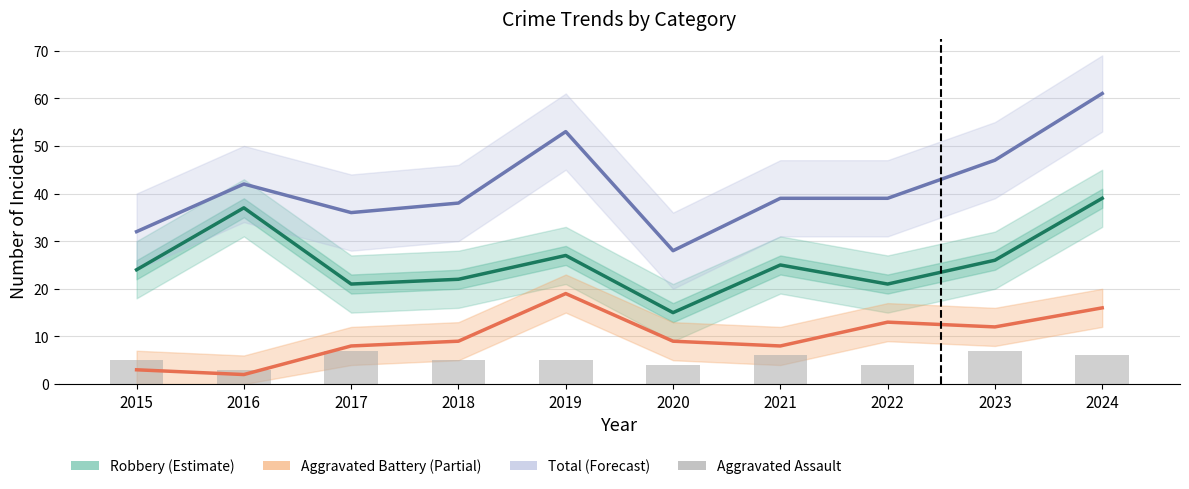

Reading left to right, list all the values displayed in this chart.

Robbery: 2015=24	2016=37	2017=21	2018=22	2019=27	2020=15	2021=25	2022=21	2023=26	2024=39
Aggravated Battery: 2015=3	2016=2	2017=8	2018=9	2019=19	2020=9	2021=8	2022=13	2023=12	2024=16
Total: 2015=32	2016=42	2017=36	2018=38	2019=53	2020=28	2021=39	2022=39	2023=47	2024=61
Aggravated Assault: 2015=5	2016=3	2017=7	2018=5	2019=5	2020=4	2021=6	2022=4	2023=7	2024=6